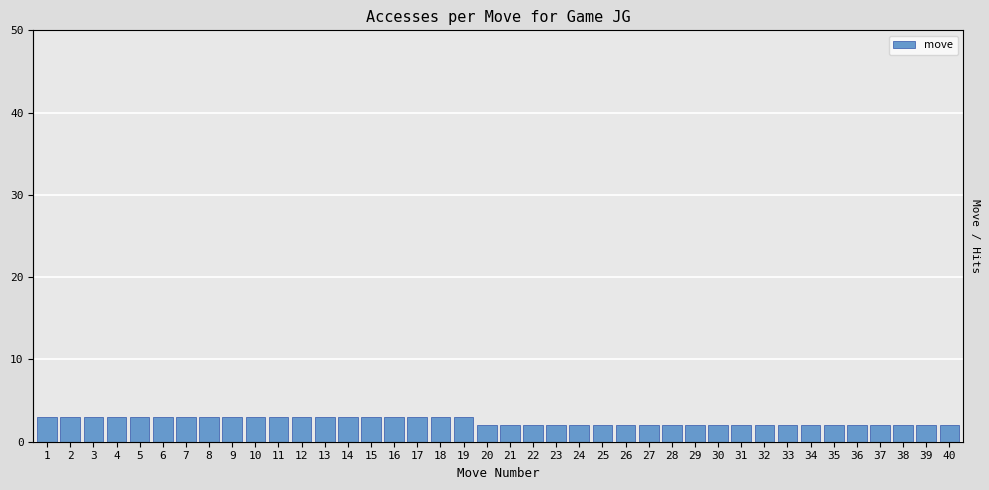

What is the minimum value shown in the chart?

2